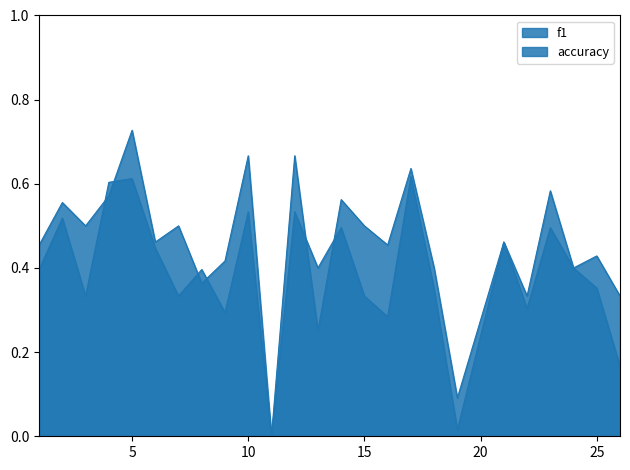

After their last crossing, which series has the higher values: f1 or accuracy?

accuracy